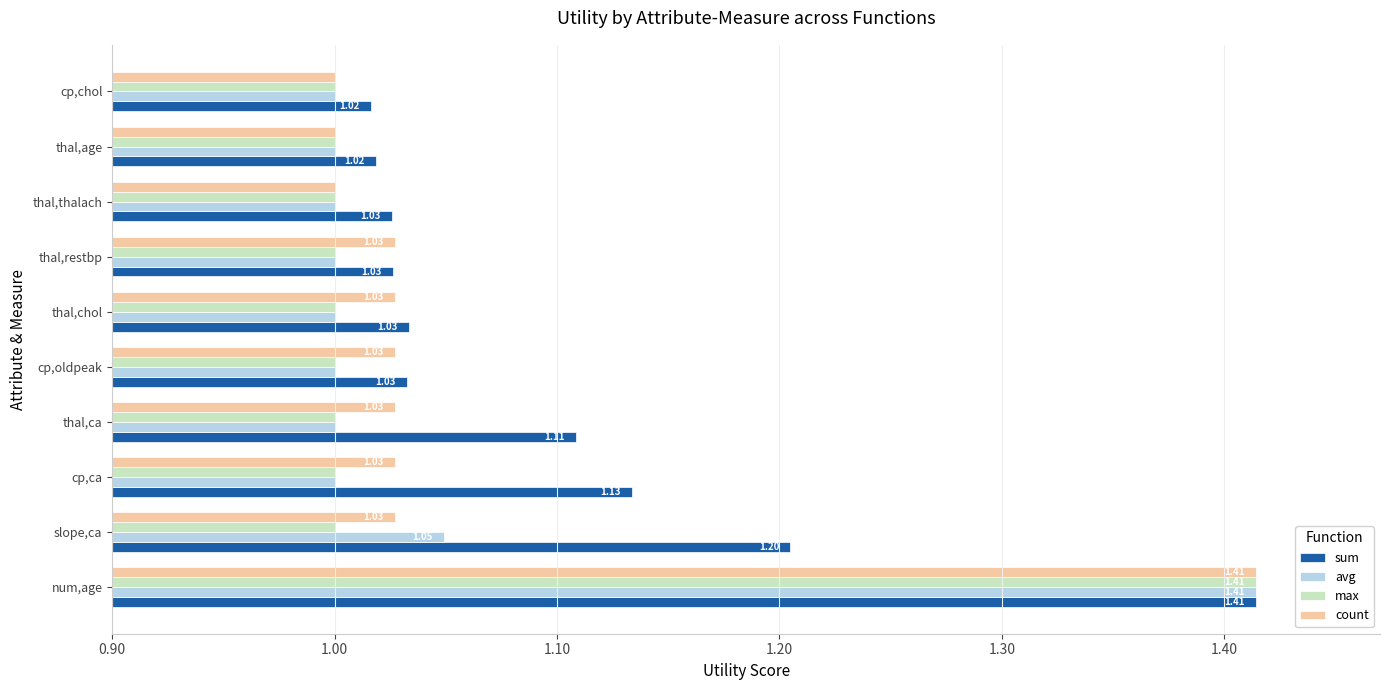

How many categories are shown in the chart?

10